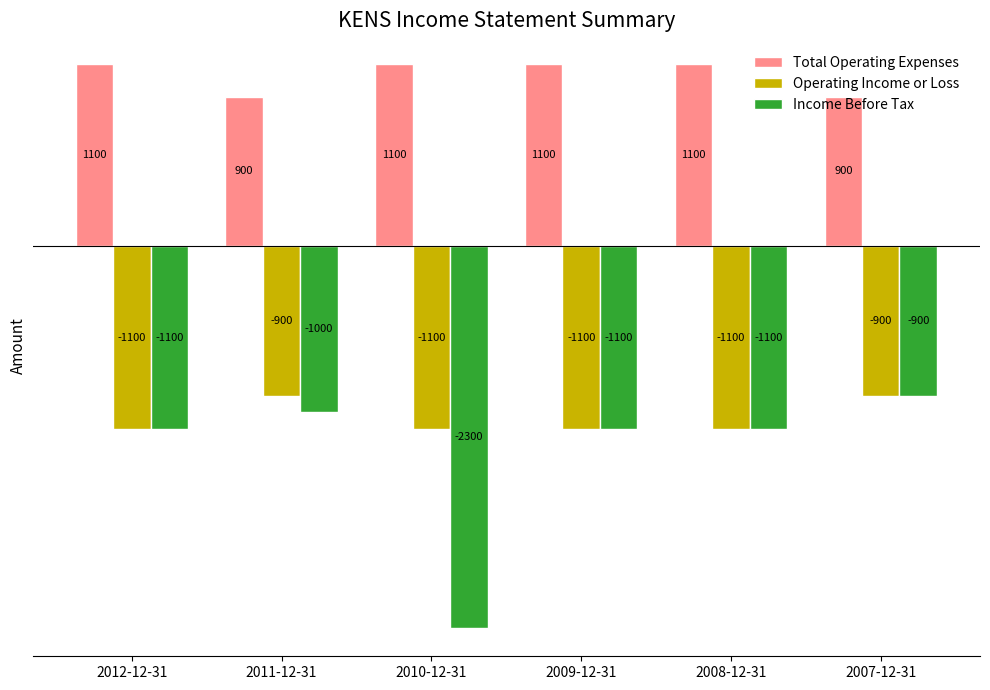

What is the smallest value displayed?

-2300